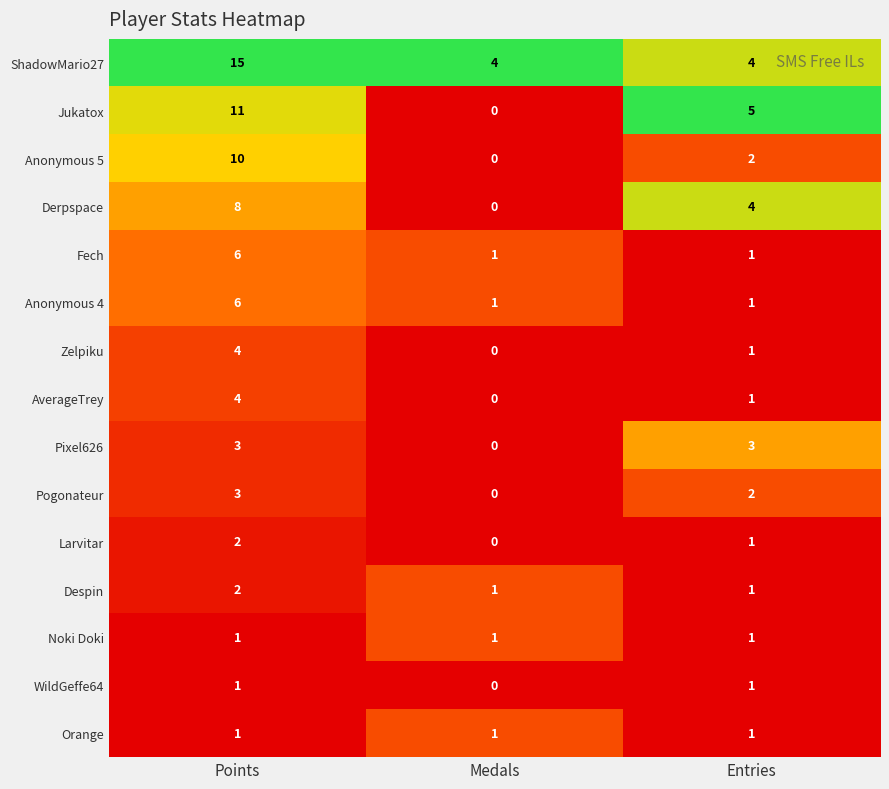

The Zelpiku series shows 2 at Medals. True or false?

False